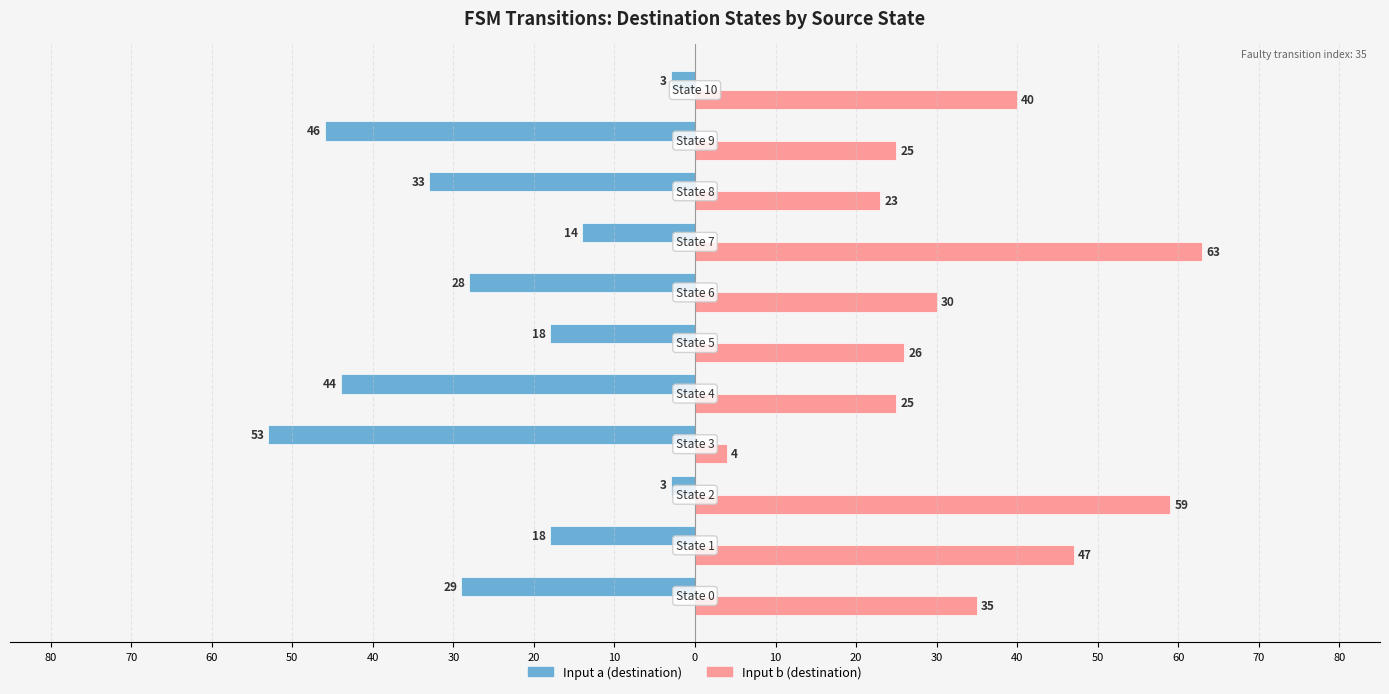

What are all the series names shown in the legend?

Input a (destination), Input b (destination)